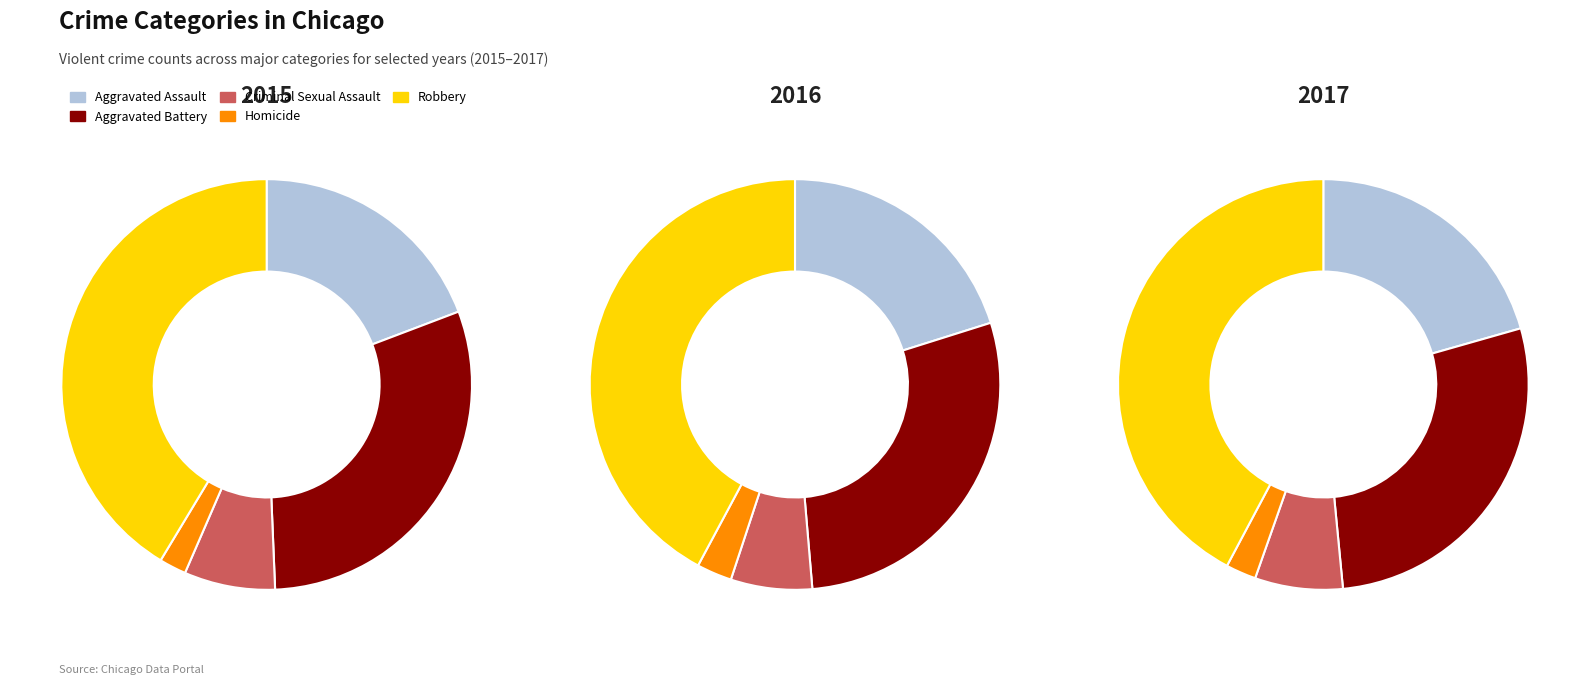

To the nearest percent, what percentage of the pie is Criminal Sexual Assault?

7%